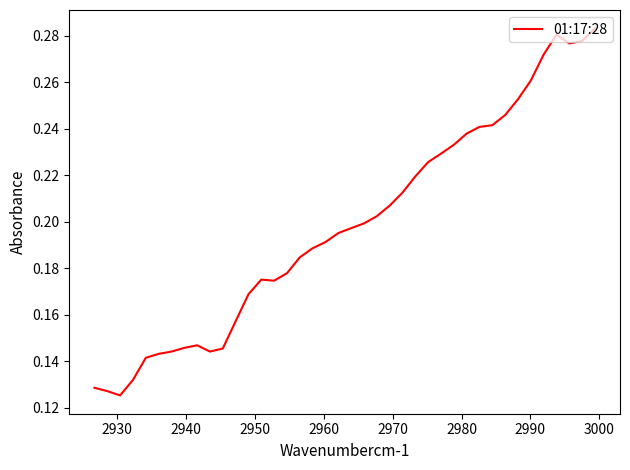

What is the difference between the maximum and minimum values?

0.2